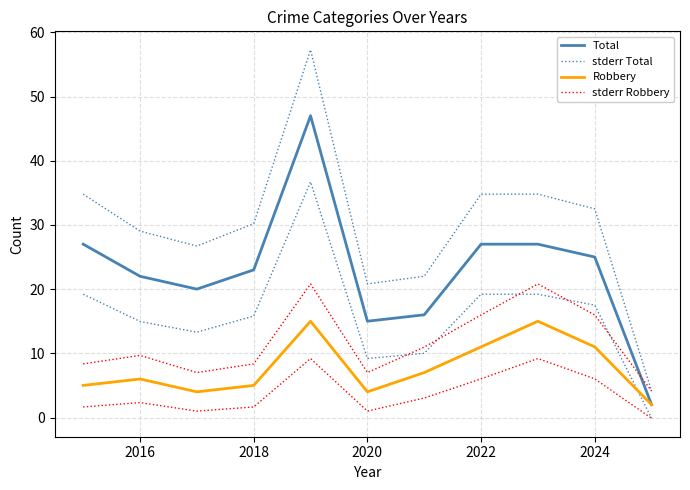

How many values in the Total series are below 23?

5